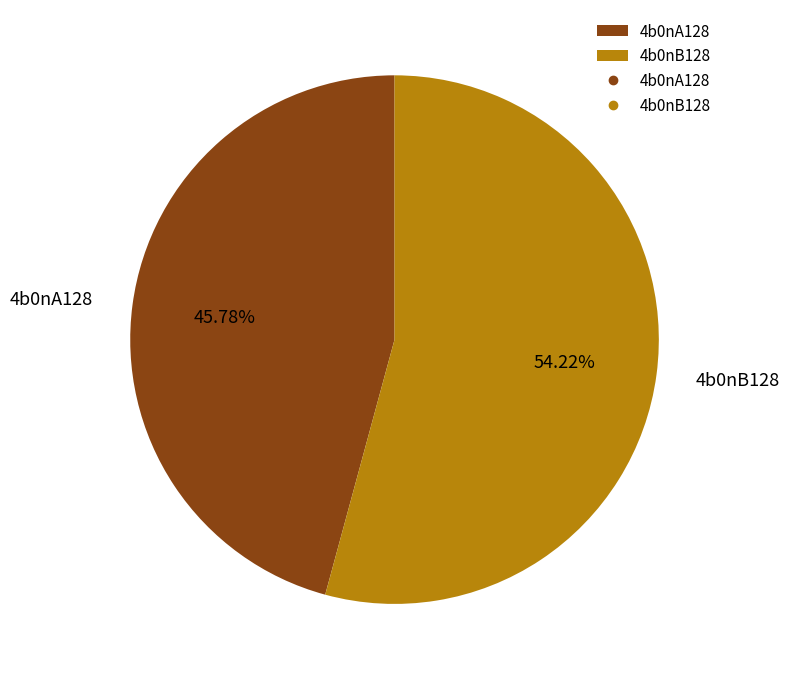

Which has a higher value, 4b0nB128 or 4b0nA128?

4b0nB128